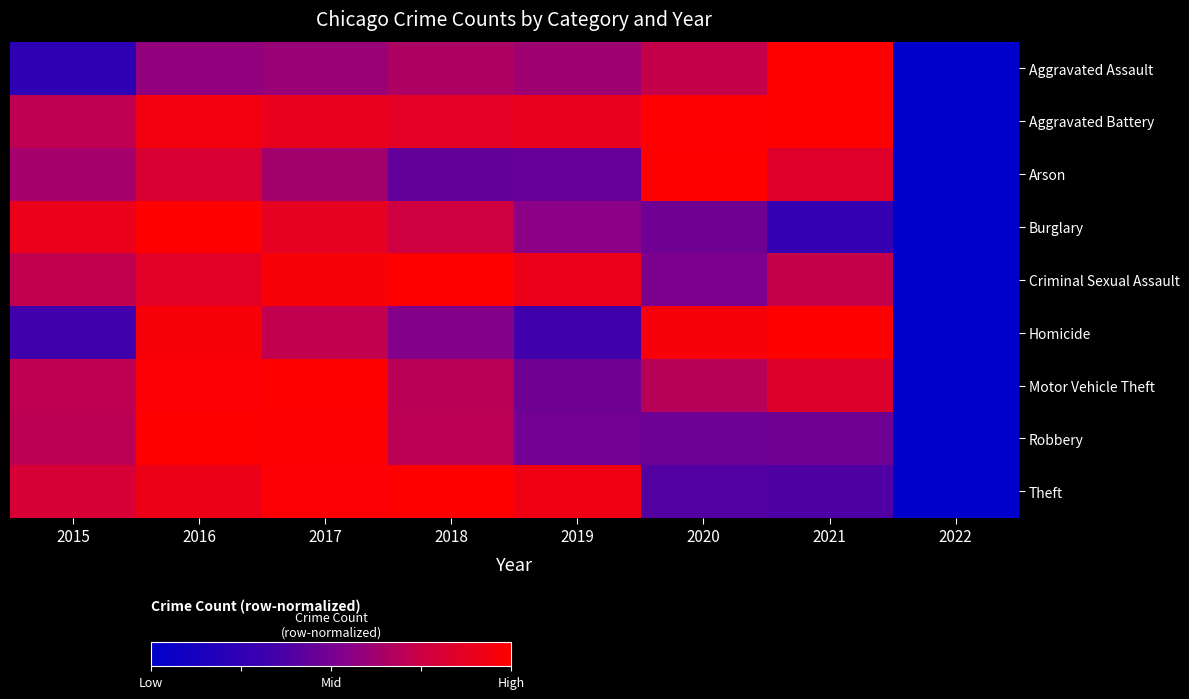

Rank the series at 2022 from lowest to highest value.

Aggravated Assault, Aggravated Battery, Arson, Burglary, Criminal Sexual Assault, Homicide, Motor Vehicle Theft, Robbery, Theft